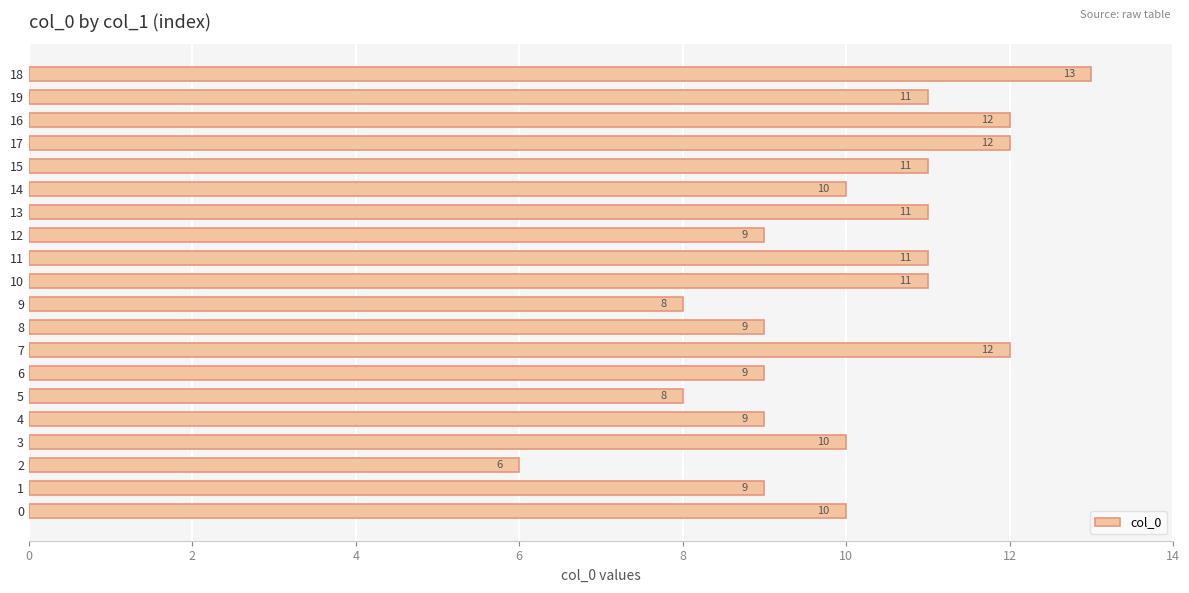

The chart shows a value of 10 at 3. True or false?

True